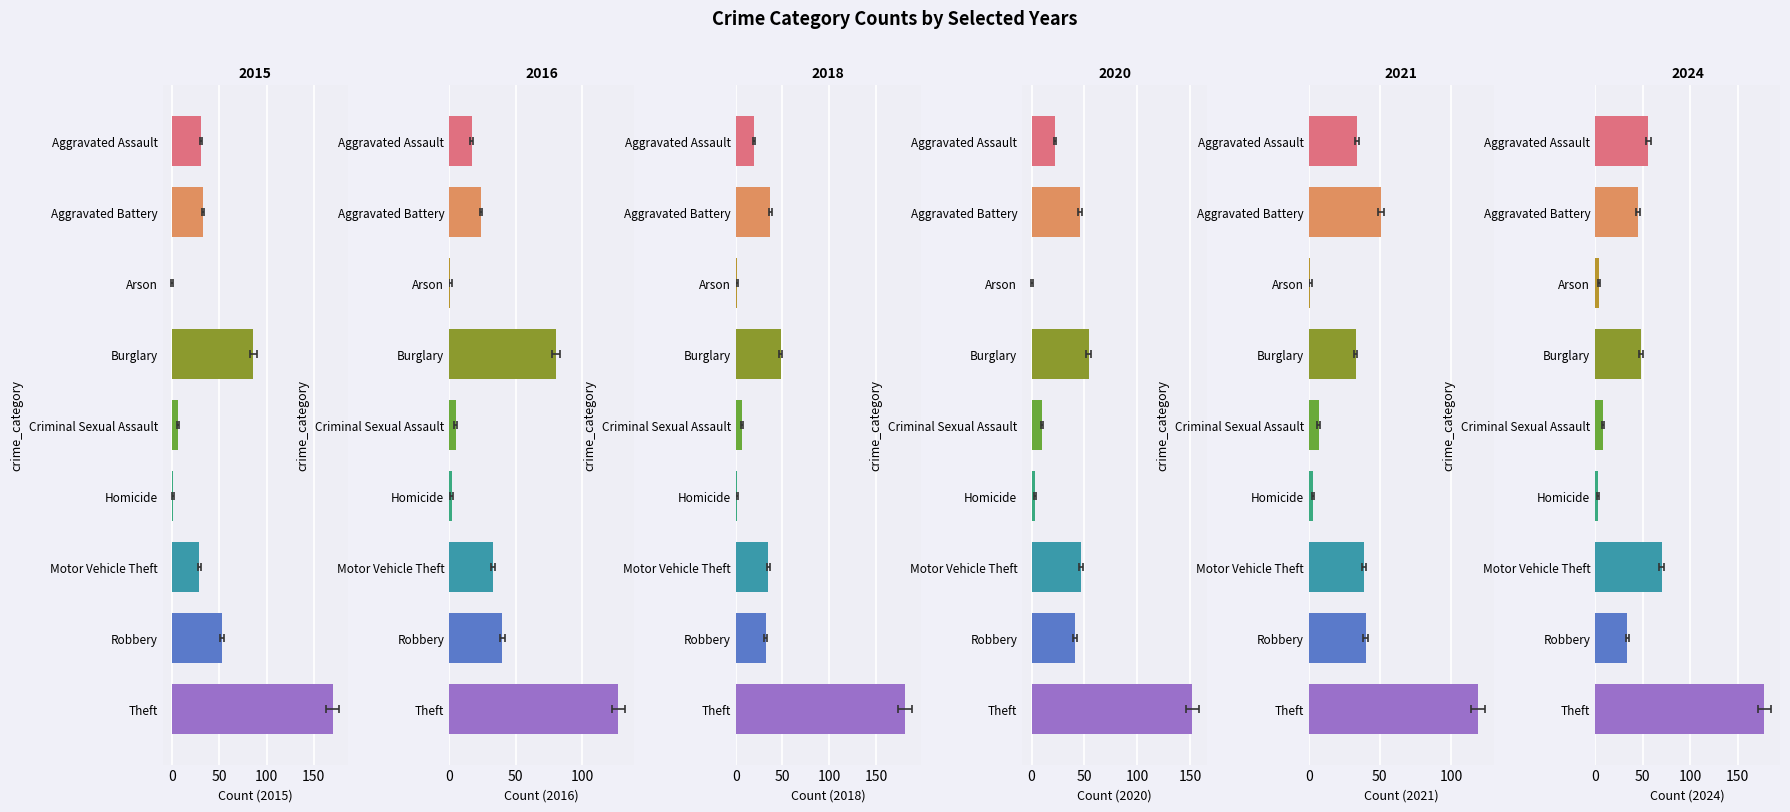

Reading right to left, list all the values displayed in this chart.

2015: Theft=170	Robbery=53	Motor Vehicle Theft=29	Homicide=1	Criminal Sexual Assault=6	Burglary=86	Arson=0	Aggravated Battery=33	Aggravated Assault=31
2016: Theft=127	Robbery=40	Motor Vehicle Theft=33	Homicide=2	Criminal Sexual Assault=5	Burglary=80	Arson=1	Aggravated Battery=24	Aggravated Assault=17
2018: Theft=181	Robbery=32	Motor Vehicle Theft=35	Homicide=1	Criminal Sexual Assault=7	Burglary=48	Arson=1	Aggravated Battery=37	Aggravated Assault=20
2020: Theft=152	Robbery=41	Motor Vehicle Theft=47	Homicide=3	Criminal Sexual Assault=10	Burglary=54	Arson=0	Aggravated Battery=46	Aggravated Assault=22
2021: Theft=119	Robbery=40	Motor Vehicle Theft=39	Homicide=3	Criminal Sexual Assault=7	Burglary=33	Arson=1	Aggravated Battery=51	Aggravated Assault=34
2024: Theft=178	Robbery=34	Motor Vehicle Theft=70	Homicide=3	Criminal Sexual Assault=8	Burglary=48	Arson=4	Aggravated Battery=45	Aggravated Assault=56